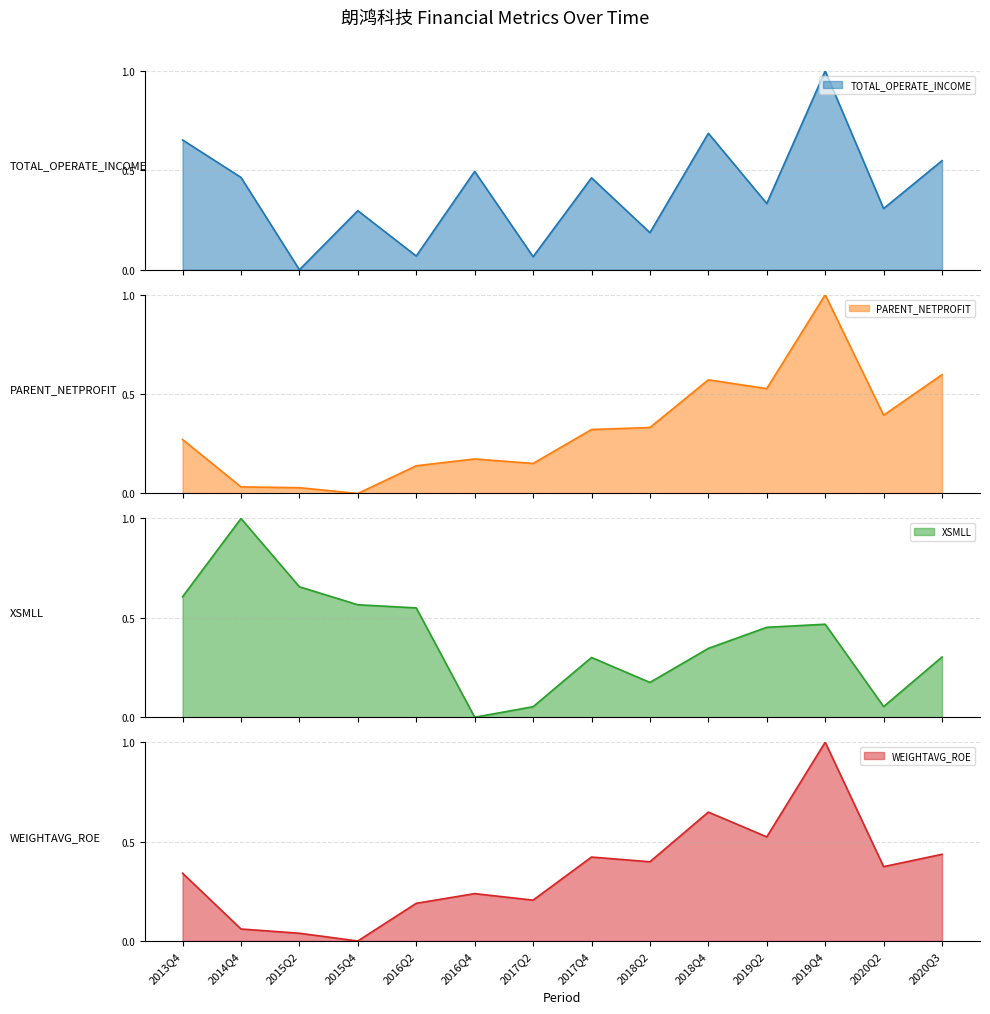

Where is the first local maximum for XSMLL?

2014Q4